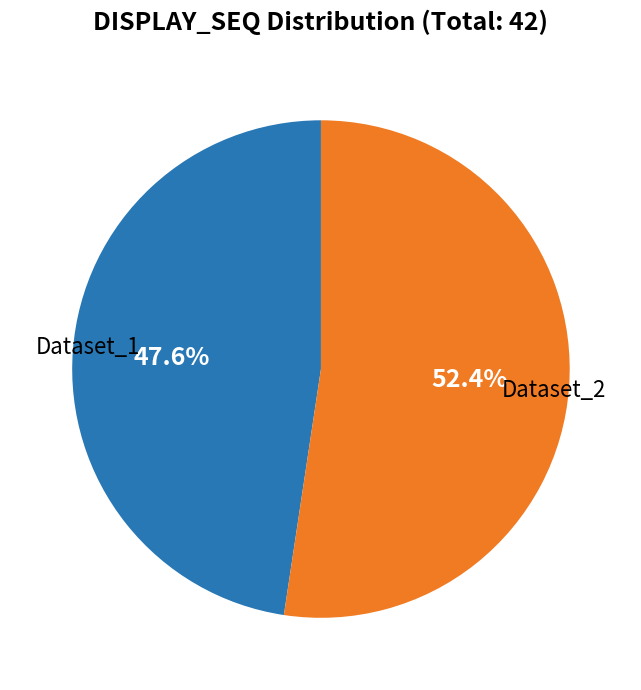

To the nearest percent, what is the average slice percentage?

50%